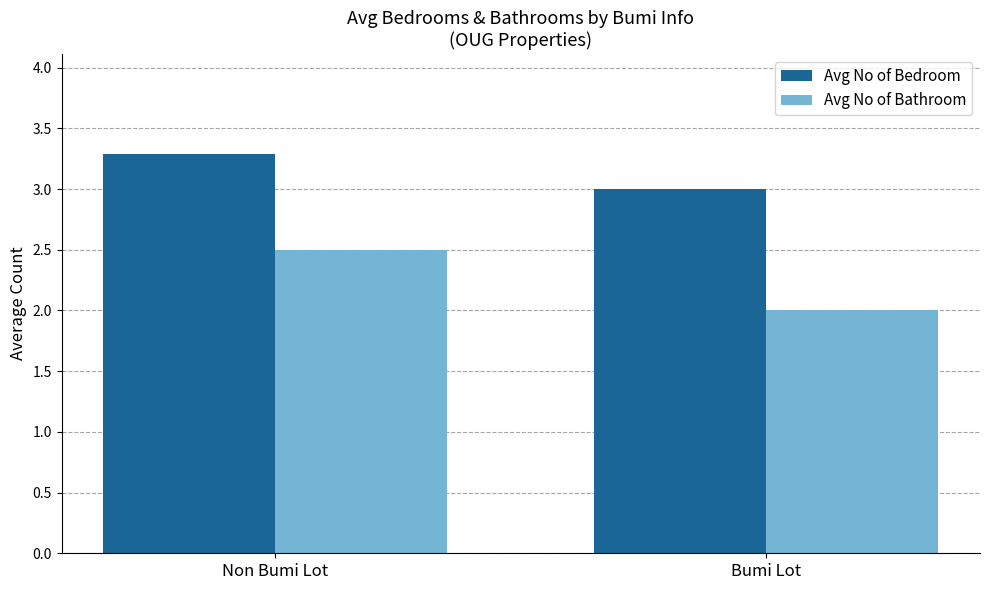

Is the value of Avg No of Bedroom at Bumi Lot greater than the value of Avg No of Bathroom at Non Bumi Lot?

Yes